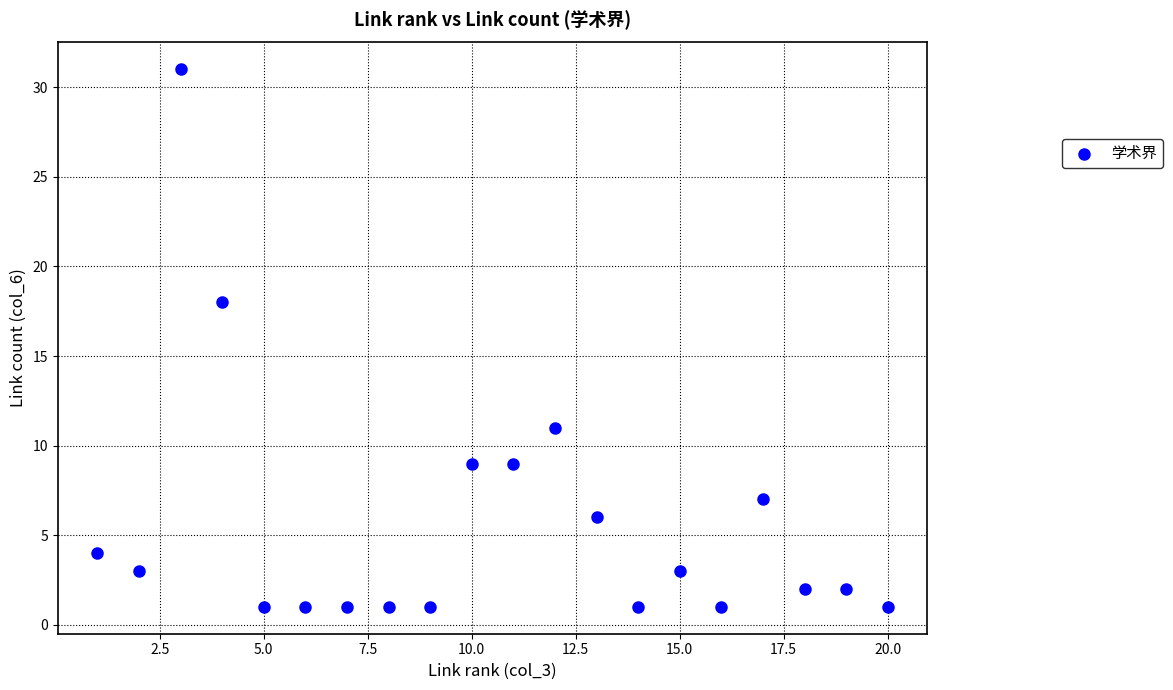

What Y value in the scatter plot is closest to 16?

18